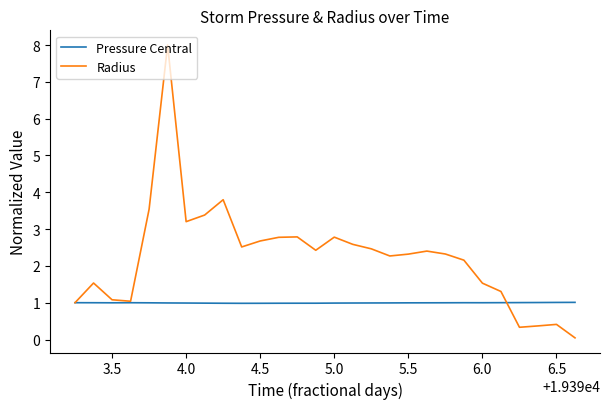

Which series has the widest spread of values?

Radius